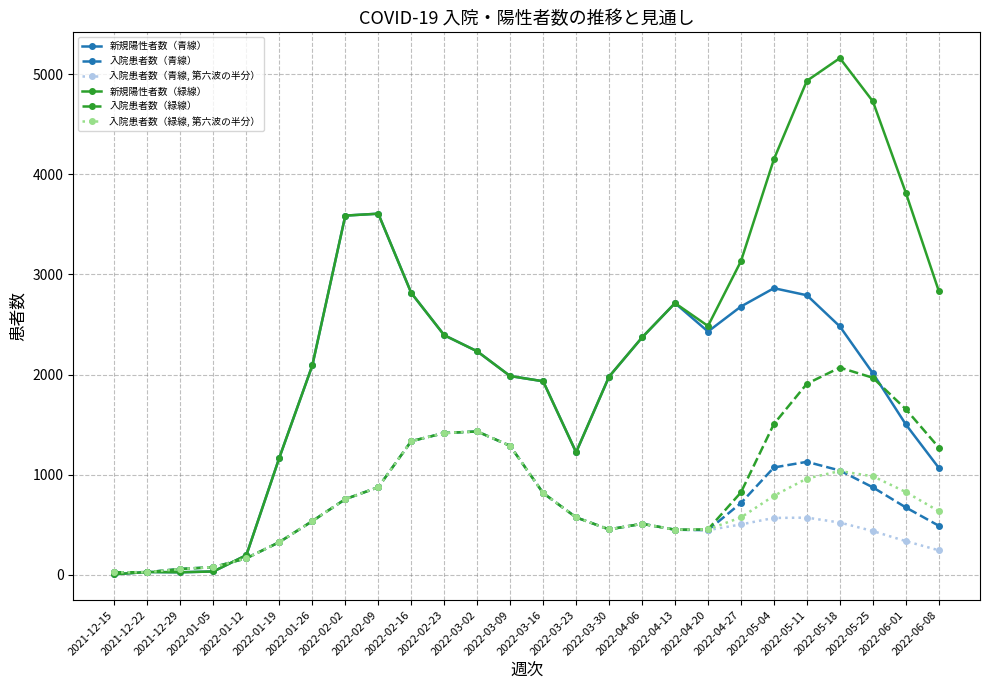

What is the value of the 新規陽性者数（緑線） point at the 18th from the left?

2713.0